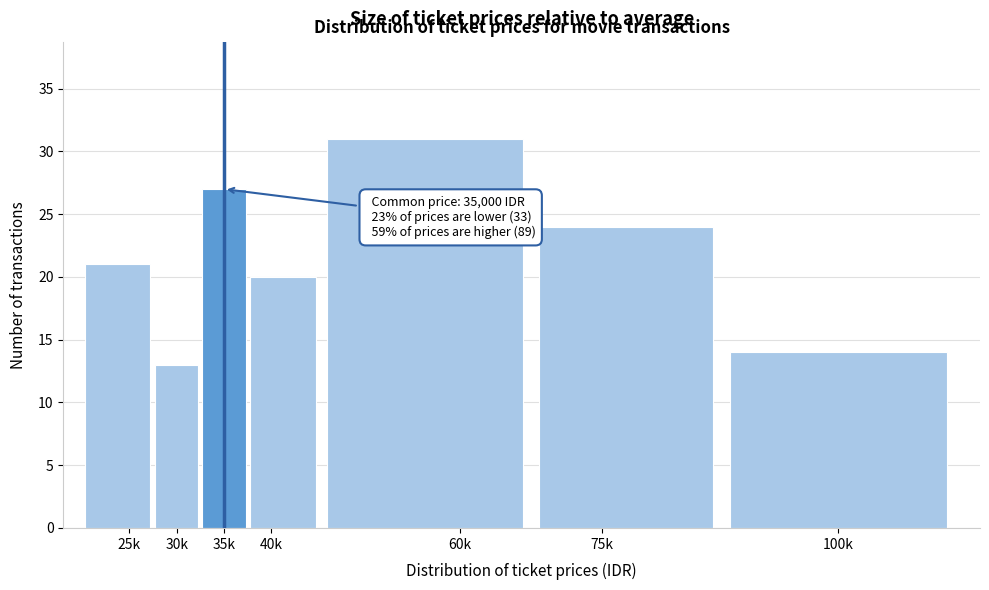

Reading right to left, extract all data points from this chart.

100k=14	75k=24	60k=31	40k=20	35k=27	30k=13	25k=21